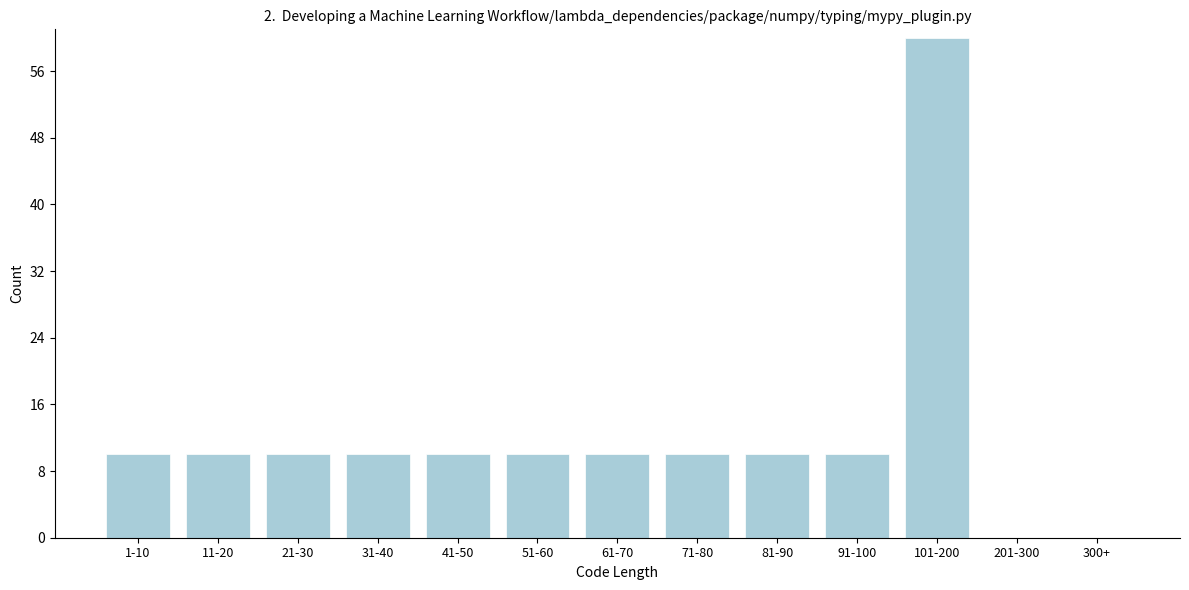

Reading left to right, list all the values displayed in this chart.

1-10=10	11-20=10	21-30=10	31-40=10	41-50=10	51-60=10	61-70=10	71-80=10	81-90=10	91-100=10	101-200=60	201-300=0	300+=0